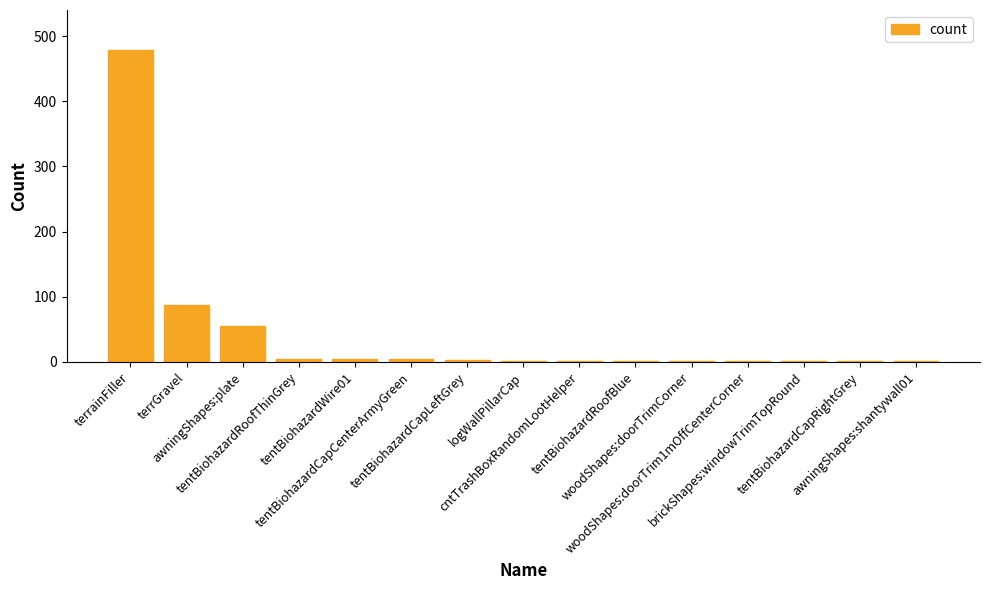

Are the bars horizontal?

No